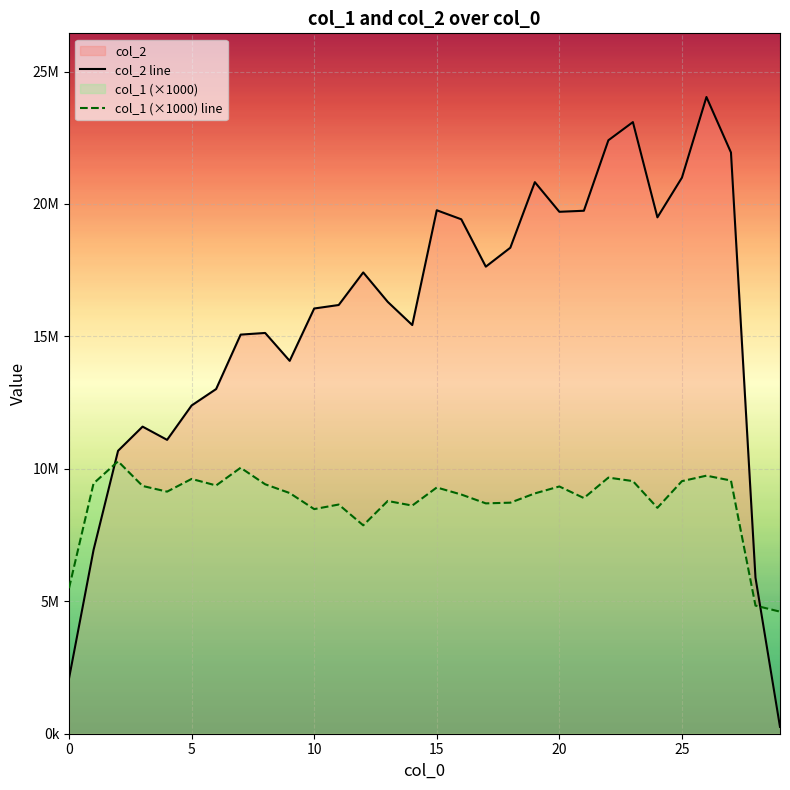

Count the number of categories in the chart.

30